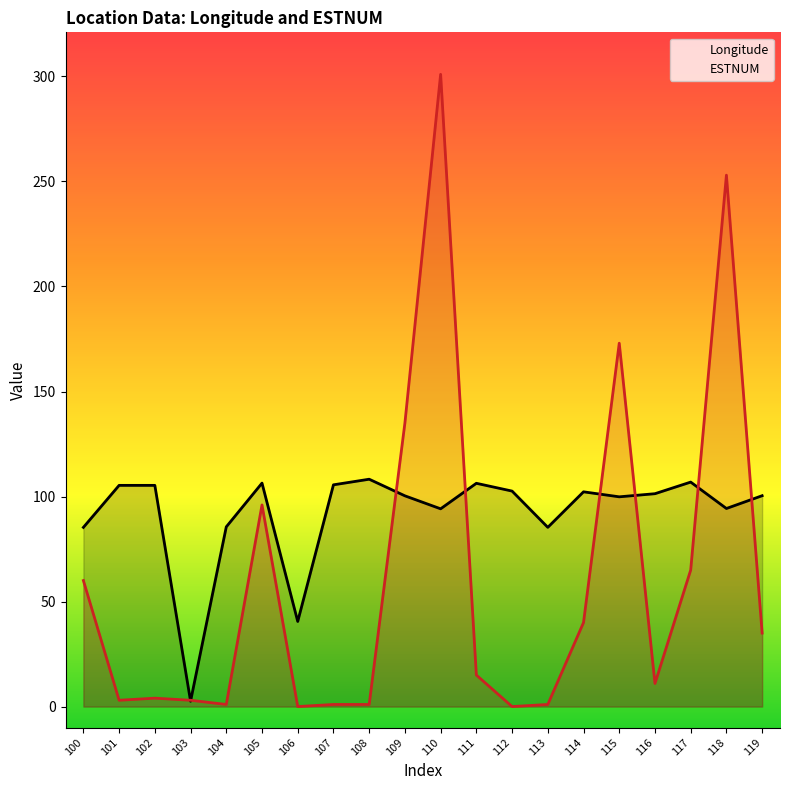

What value does the ESTNUM series have at 114?

40.0